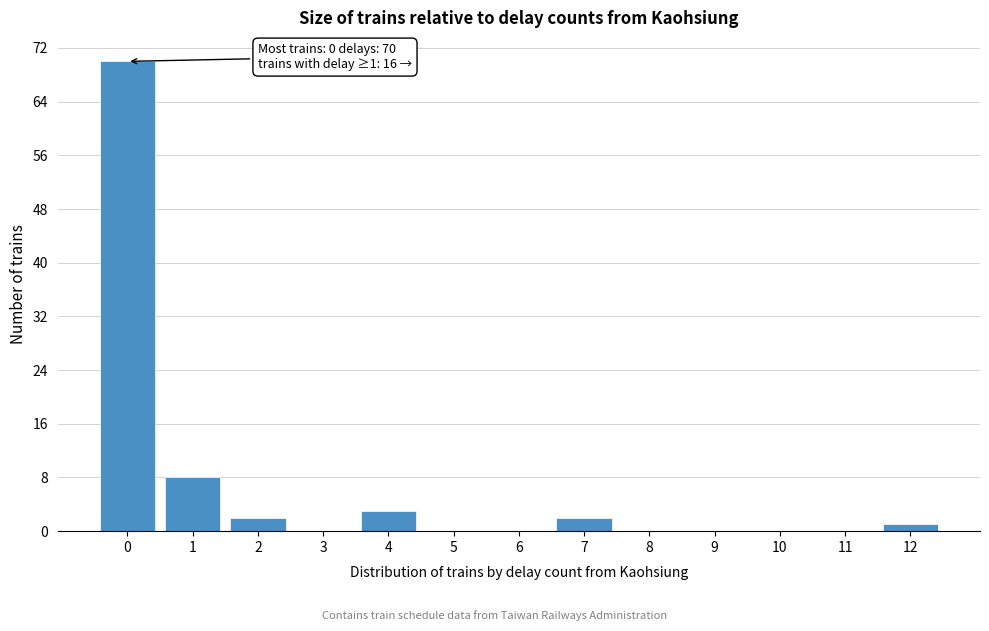

Reading left to right, extract all data points from this chart.

0=70	1=8	2=2	3=0	4=3	5=0	6=0	7=2	8=0	9=0	10=0	11=0	12=1